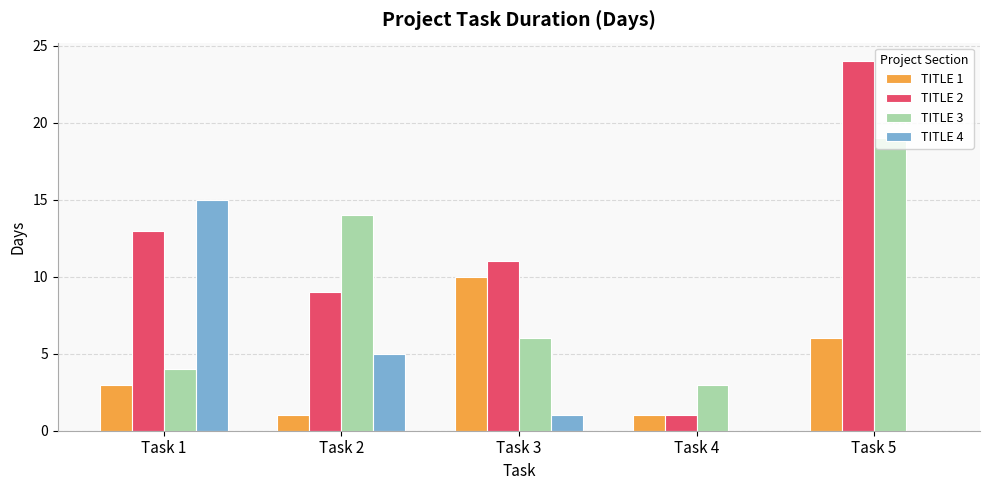

Which series has the largest total across all categories?

TITLE 2